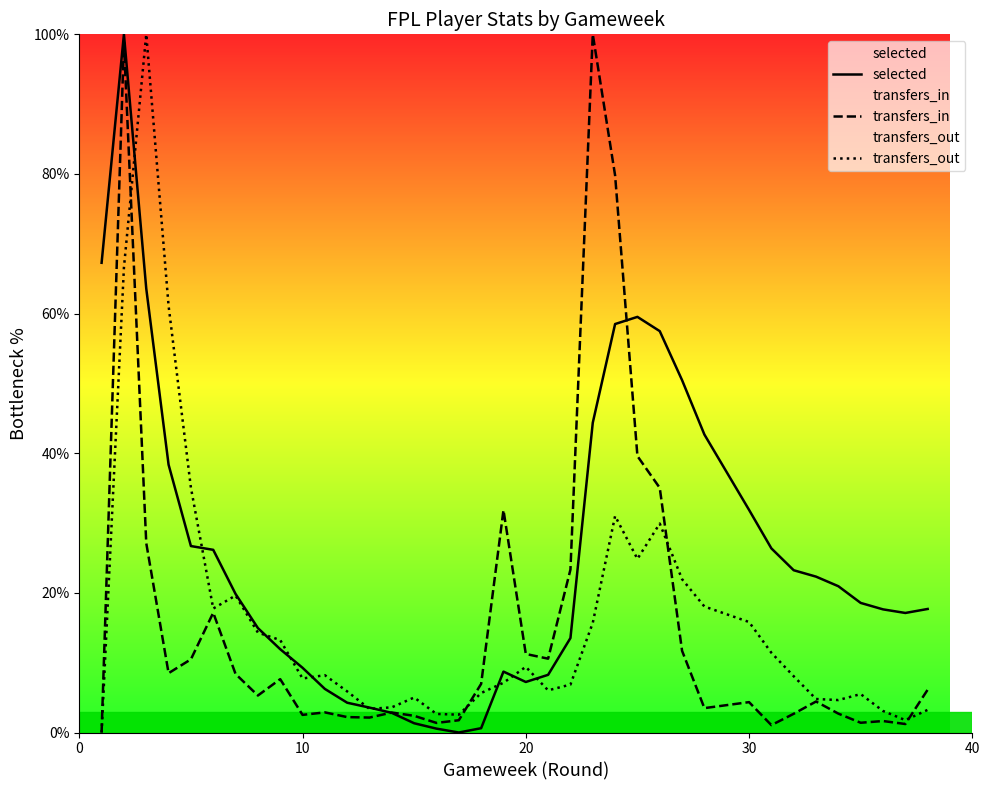

Is it true that transfers_out equals 2.1 at 20?

False